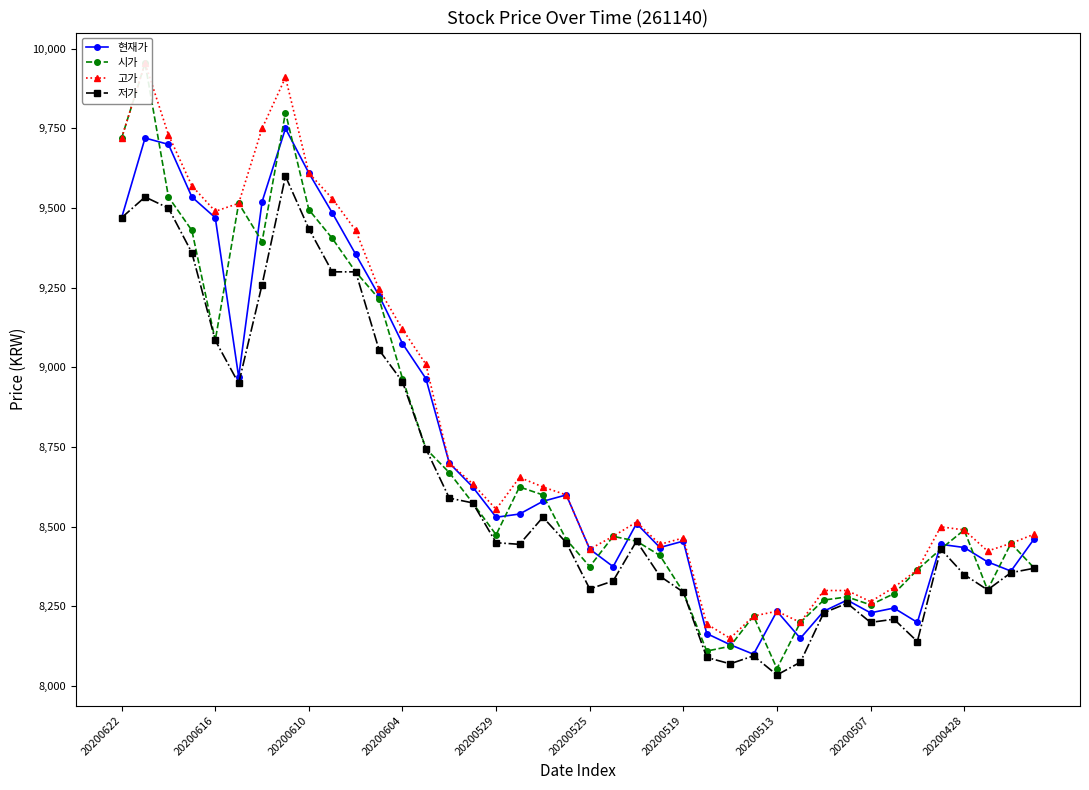

True or false: 현재가 has more than 1 interior local peaks.

True